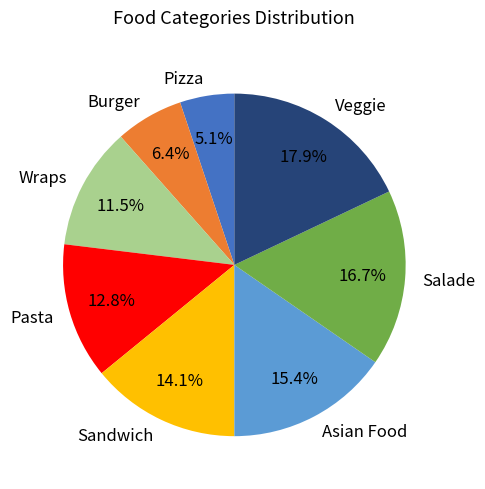

How many slices are in this pie chart?

8